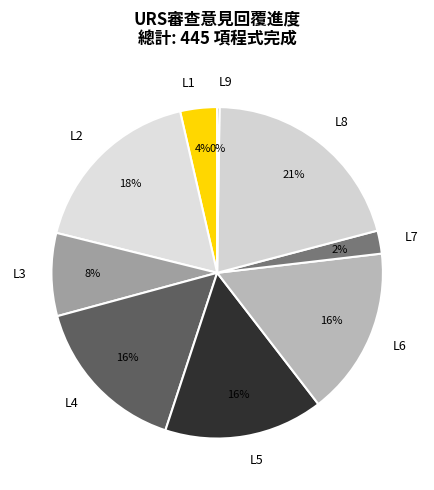

Do L1 and L2 together represent more than half of the pie?

No